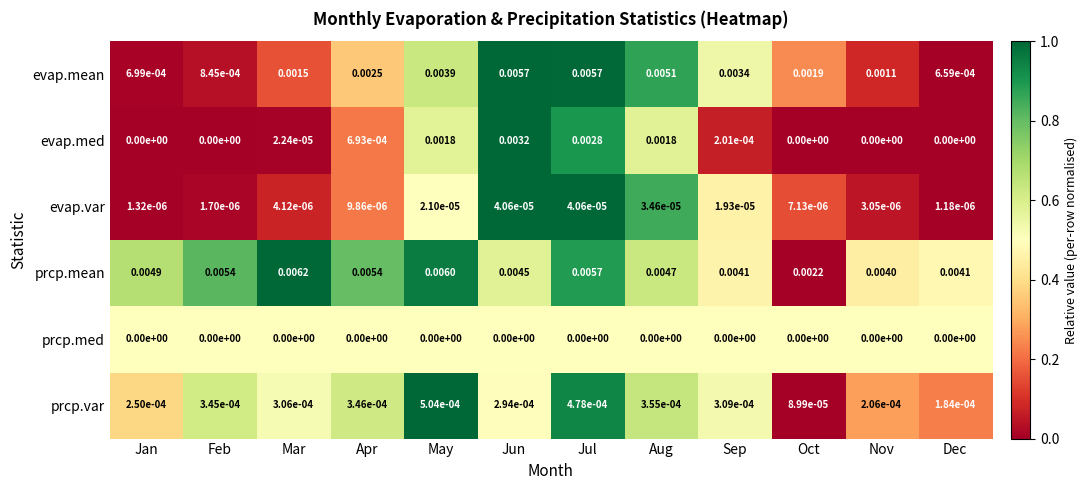

Which category has the highest value across all series?

Mar